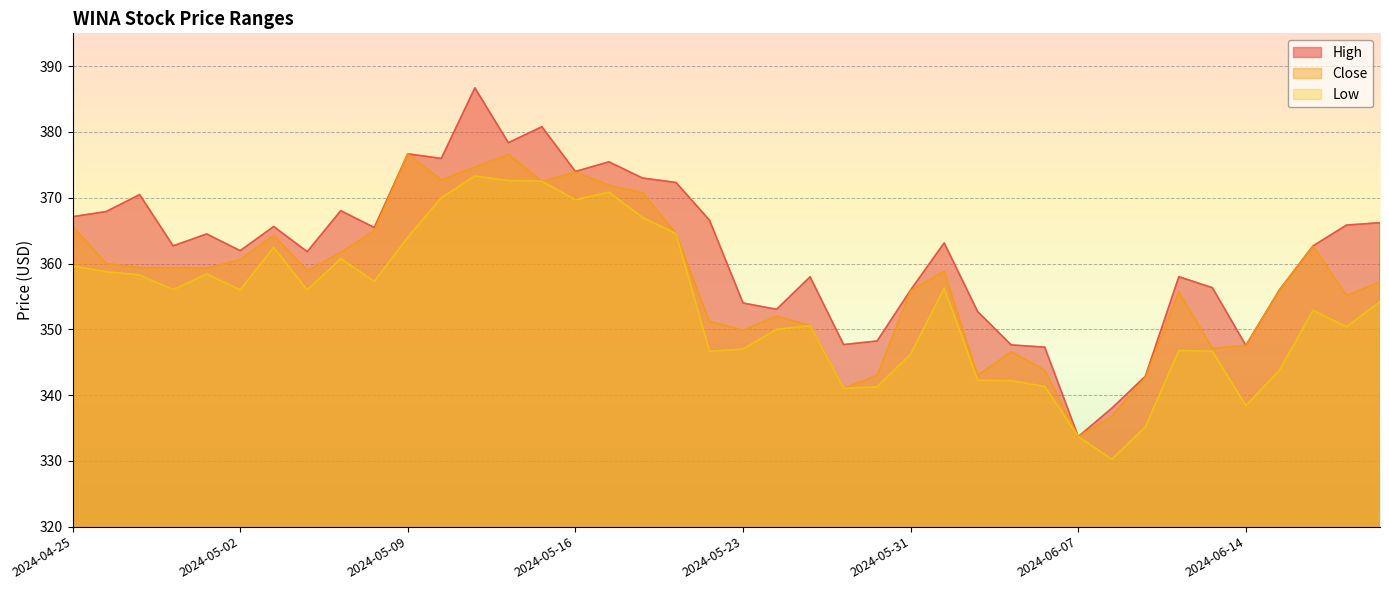

Reading left to right, what are all the values shown in this chart?

High: 2024-04-25=367.1	2024-04-26=367.9	2024-04-29=370.5	2024-04-30=362.7	2024-05-01=364.5	2024-05-02=362.0	2024-05-03=365.6	2024-05-06=361.8	2024-05-07=368.0	2024-05-08=365.5	2024-05-09=376.7	2024-05-10=376.0	2024-05-13=386.7	2024-05-14=378.4	2024-05-15=380.8	2024-05-16=374.0	2024-05-17=375.5	2024-05-20=373.0	2024-05-21=372.3	2024-05-22=366.6	2024-05-23=354.0	2024-05-24=353.0	2024-05-28=358.0	2024-05-29=347.7	2024-05-30=348.2	2024-05-31=356.0	2024-06-03=363.1	2024-06-04=352.7	2024-06-05=347.6	2024-06-06=347.3	2024-06-07=333.7	2024-06-10=338.0	2024-06-11=342.9	2024-06-12=358.0	2024-06-13=356.3	2024-06-14=347.6	2024-06-17=356.0	2024-06-18=362.7	2024-06-20=365.9	2024-06-21=366.2
Close: 2024-04-25=365.7	2024-04-26=360.0	2024-04-29=359.4	2024-04-30=359.3	2024-05-01=359.3	2024-05-02=360.6	2024-05-03=364.3	2024-05-06=358.9	2024-05-07=361.7	2024-05-08=365.0	2024-05-09=376.7	2024-05-10=372.7	2024-05-13=374.7	2024-05-14=376.6	2024-05-15=372.5	2024-05-16=373.9	2024-05-17=371.9	2024-05-20=370.8	2024-05-21=364.6	2024-05-22=351.2	2024-05-23=349.9	2024-05-24=352.0	2024-05-28=350.6	2024-05-29=341.0	2024-05-30=343.0	2024-05-31=355.9	2024-06-03=358.8	2024-06-04=343.0	2024-06-05=346.6	2024-06-06=343.8	2024-06-07=333.7	2024-06-10=336.8	2024-06-11=342.7	2024-06-12=355.7	2024-06-13=347.1	2024-06-14=347.6	2024-06-17=355.9	2024-06-18=362.7	2024-06-20=355.1	2024-06-21=357.2
Low: 2024-04-25=359.6	2024-04-26=358.8	2024-04-29=358.3	2024-04-30=356.0	2024-05-01=358.4	2024-05-02=356.0	2024-05-03=362.5	2024-05-06=356.0	2024-05-07=360.7	2024-05-08=357.3	2024-05-09=364.0	2024-05-10=370.0	2024-05-13=373.3	2024-05-14=372.6	2024-05-15=372.5	2024-05-16=369.7	2024-05-17=370.8	2024-05-20=367.0	2024-05-21=364.6	2024-05-22=346.7	2024-05-23=347.0	2024-05-24=350.0	2024-05-28=350.6	2024-05-29=341.0	2024-05-30=341.3	2024-05-31=346.2	2024-06-03=356.2	2024-06-04=342.2	2024-06-05=342.2	2024-06-06=341.3	2024-06-07=333.7	2024-06-10=330.2	2024-06-11=335.1	2024-06-12=346.8	2024-06-13=346.7	2024-06-14=338.4	2024-06-17=343.8	2024-06-18=352.9	2024-06-20=350.4	2024-06-21=354.2